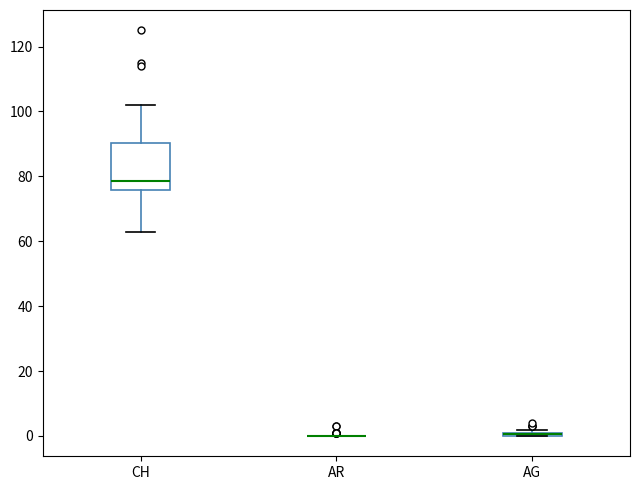

Where is the lower edge of the box for AG on the y-axis? The values are not printed on the chart, so give them approximately, as read against the axis.

0